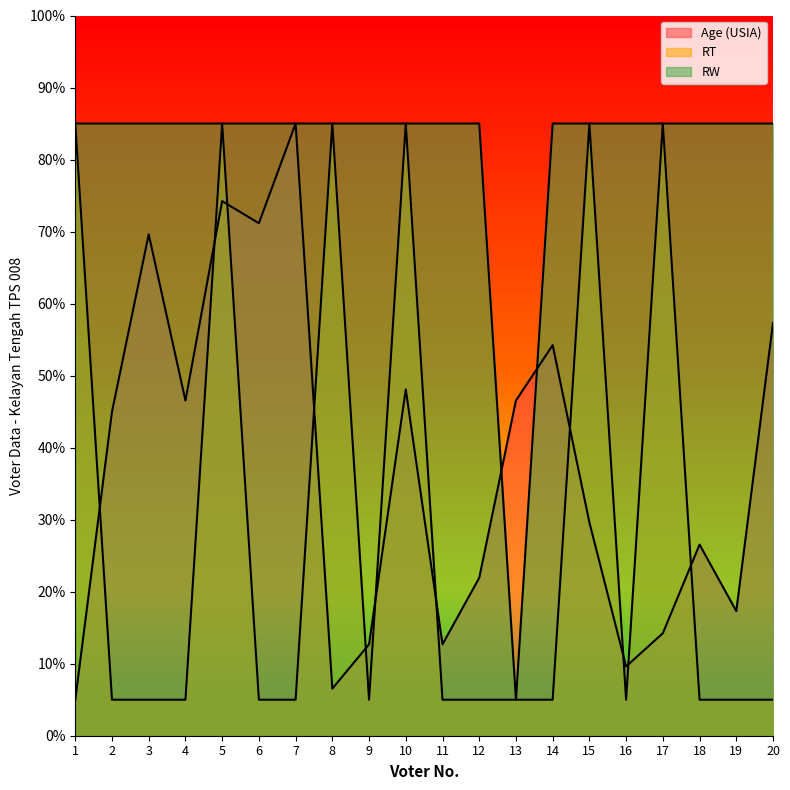

Between which two adjacent categories do Age (USIA) and RW first intersect?

6 and 7